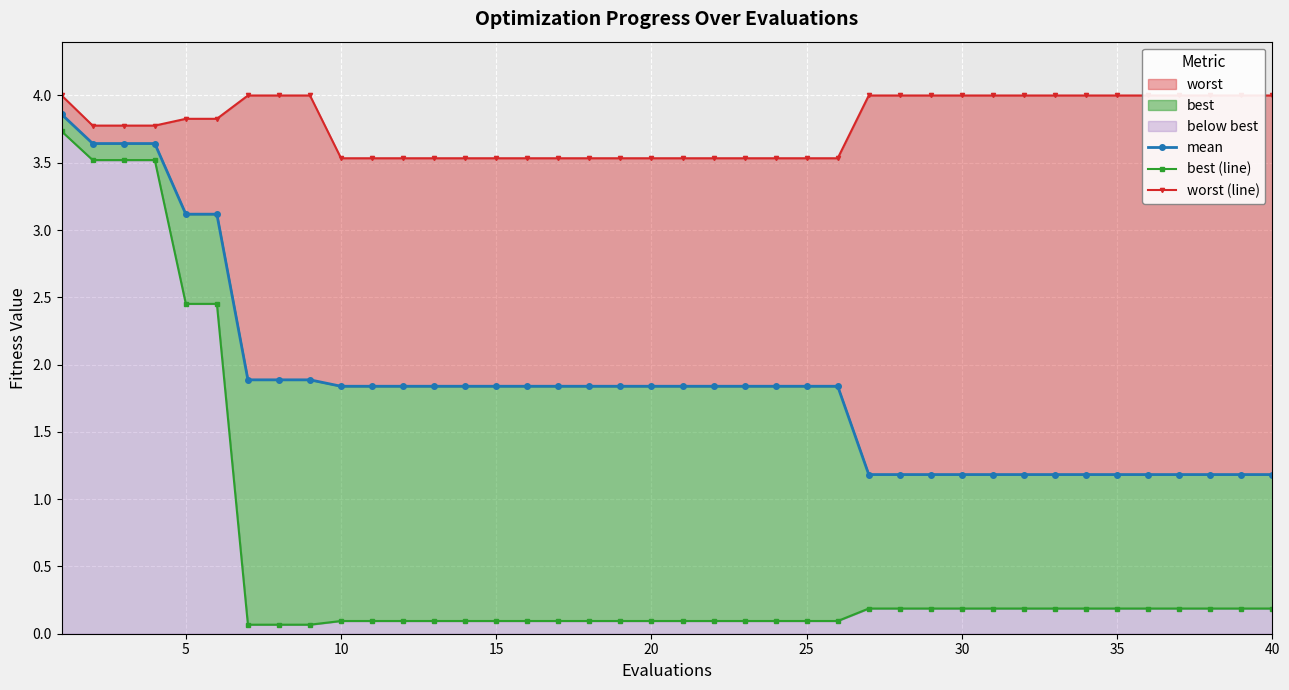

Is it true that worst (line) equals 1.7 at 10?

False